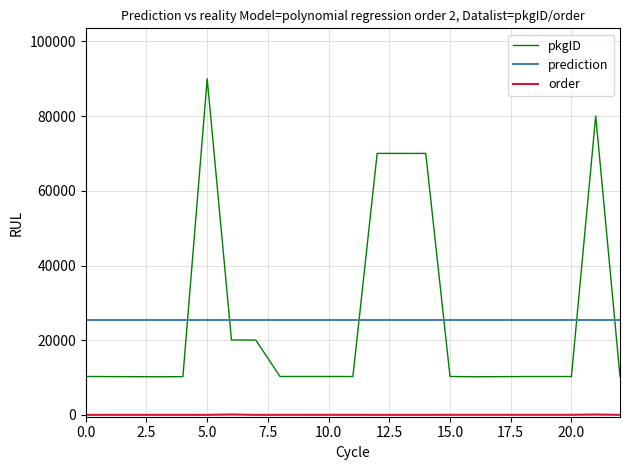

True or false: prediction and pkgID cross at least once.

True